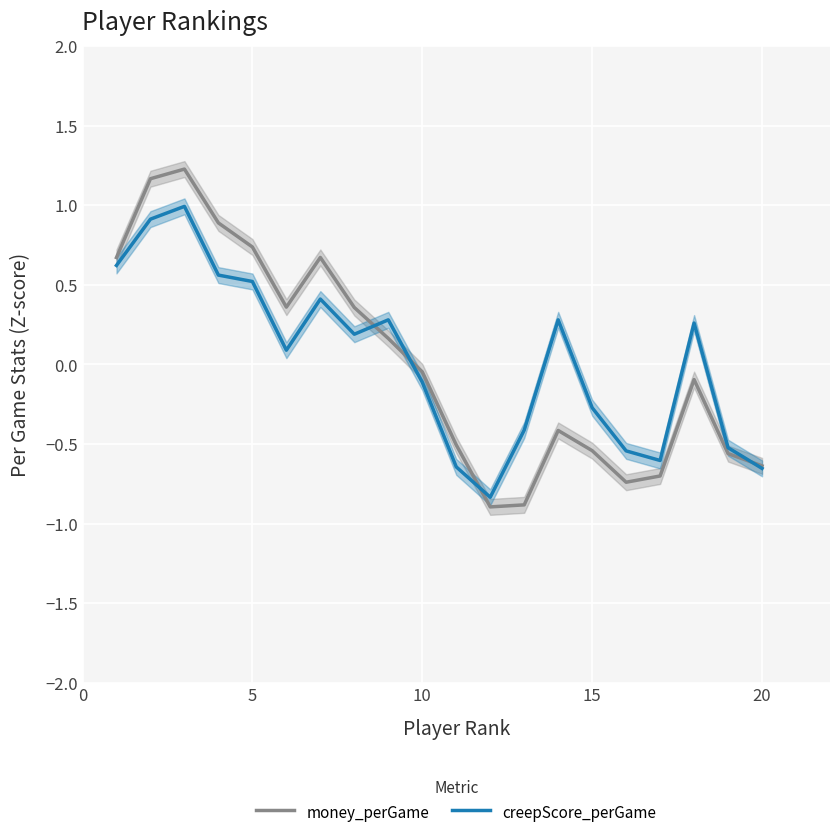

Is it true that money_perGame equals 0.7 at 5?

True